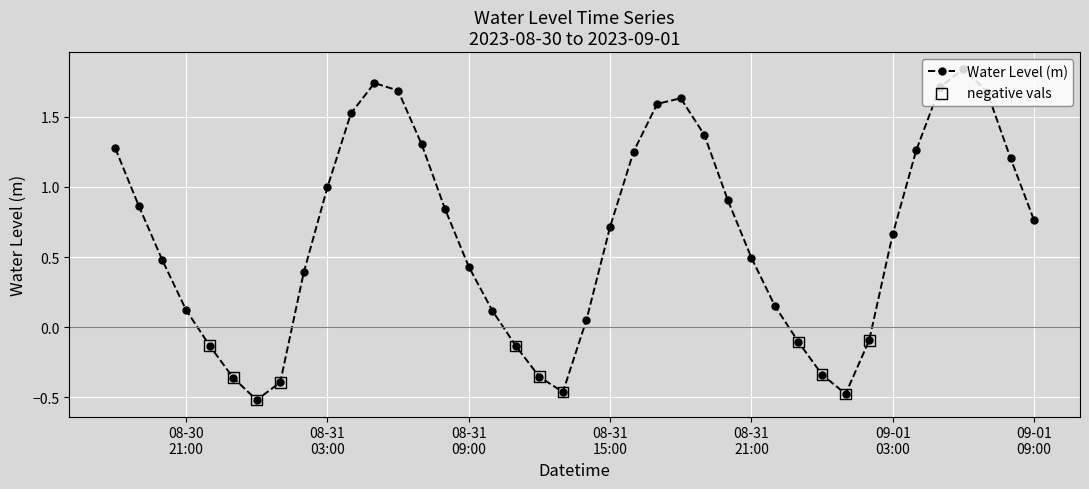

What is the average value?

0.6